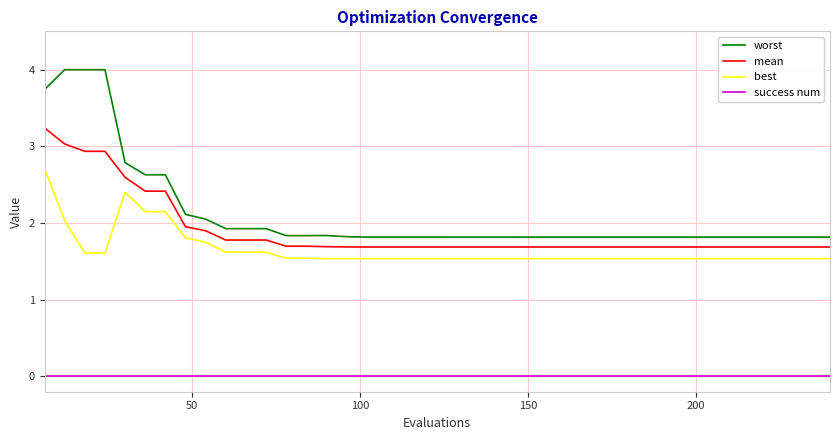

True or false: best and worst cross at least once.

False